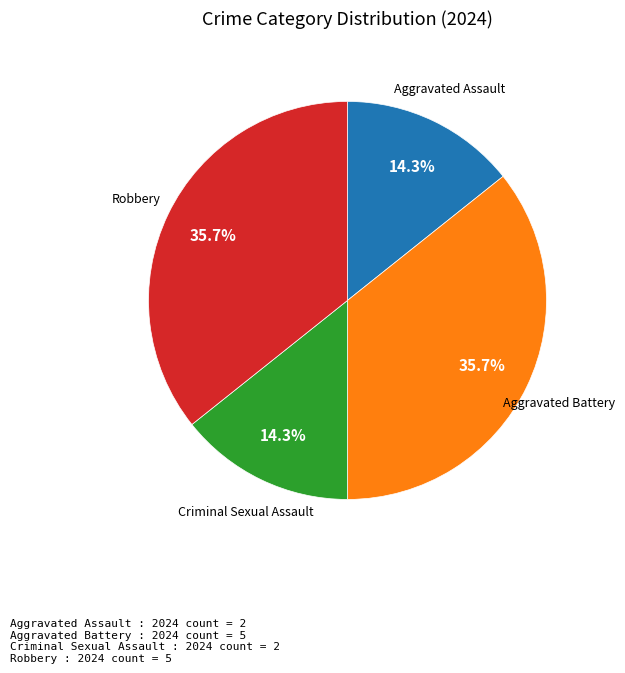

True or false: Aggravated Assault accounts for 14% of the total.

True